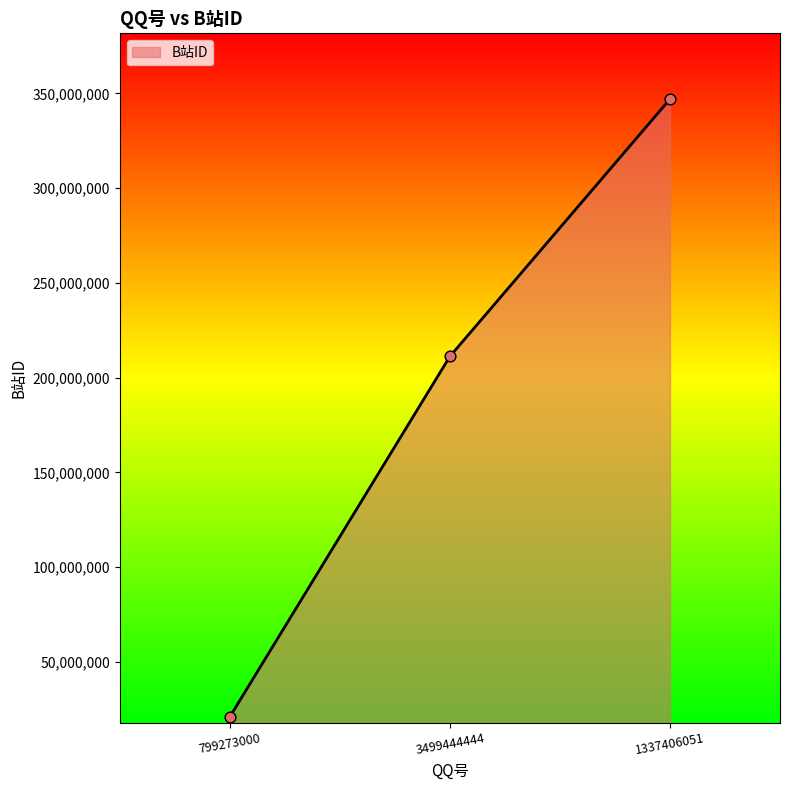

What is the change in value from 3499444444 to 1337406051?

+135852572